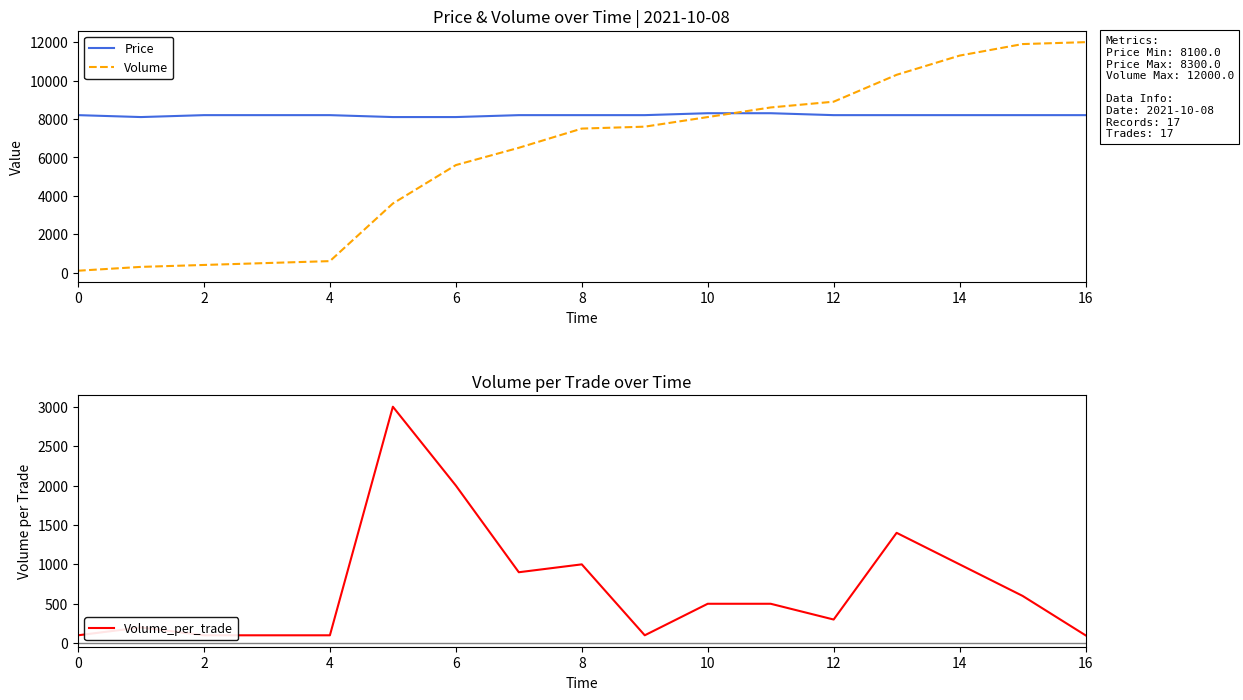

True or false: Volume_per_trade and Price intersect in this chart.

False